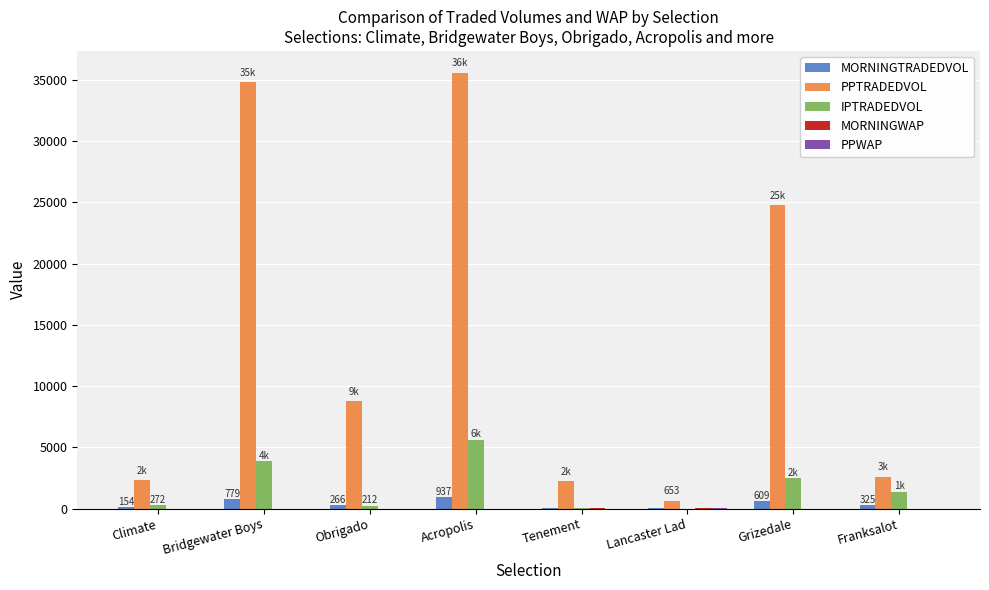

Which category has the highest value in the IPTRADEDVOL series?

Acropolis